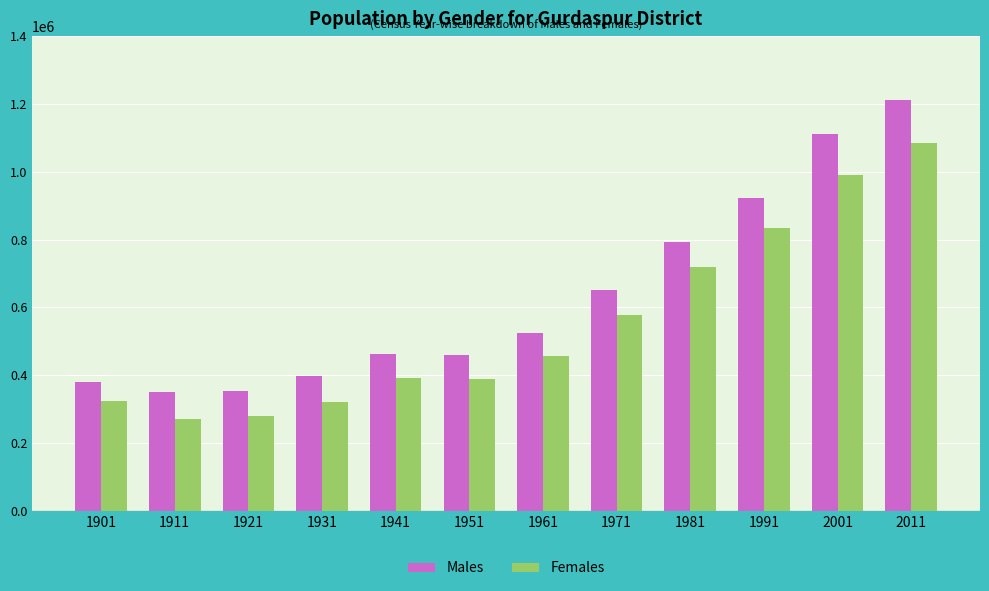

What is the difference between the maximum and minimum values in the Males series?

861924